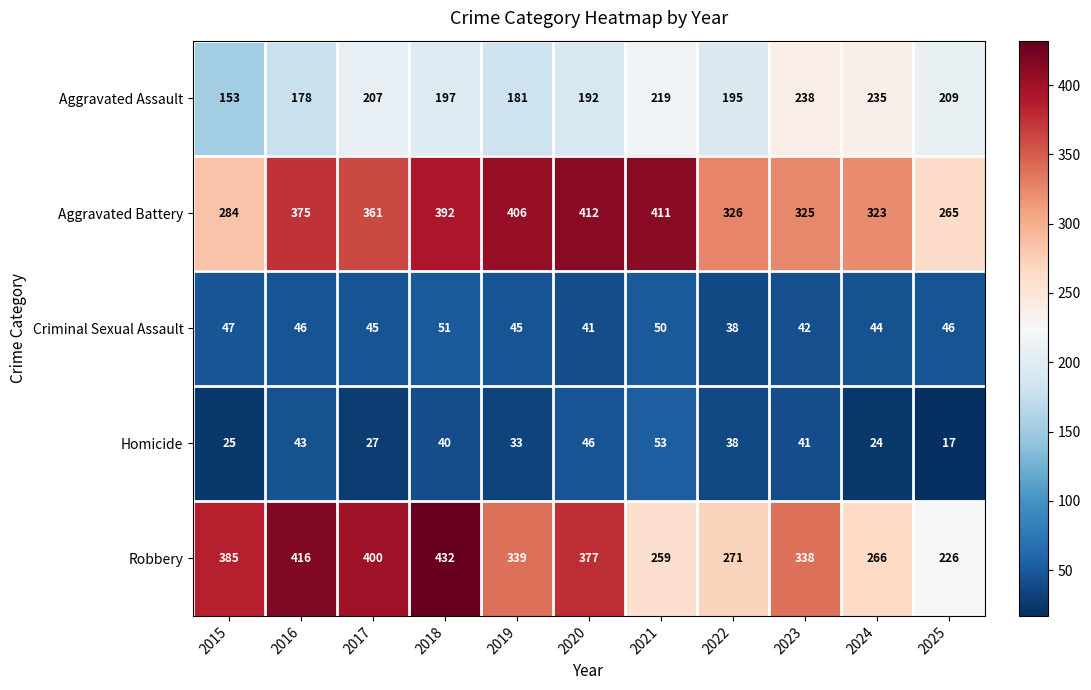

Count the number of categories in the chart.

11